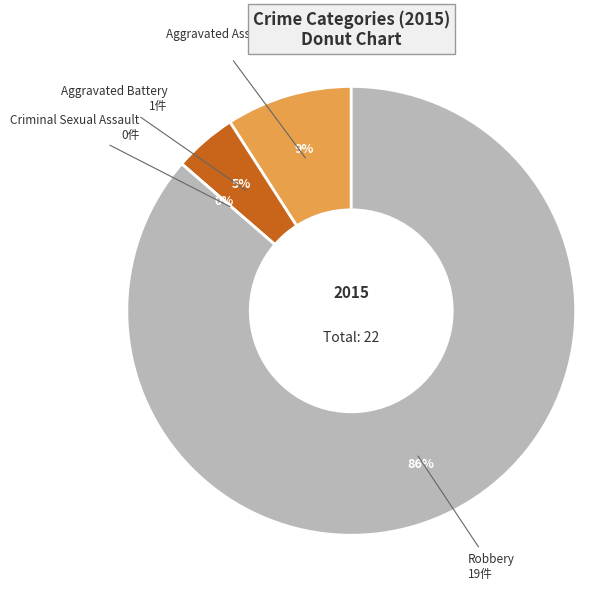

Which has a higher value, Robbery or Aggravated Assault?

Robbery